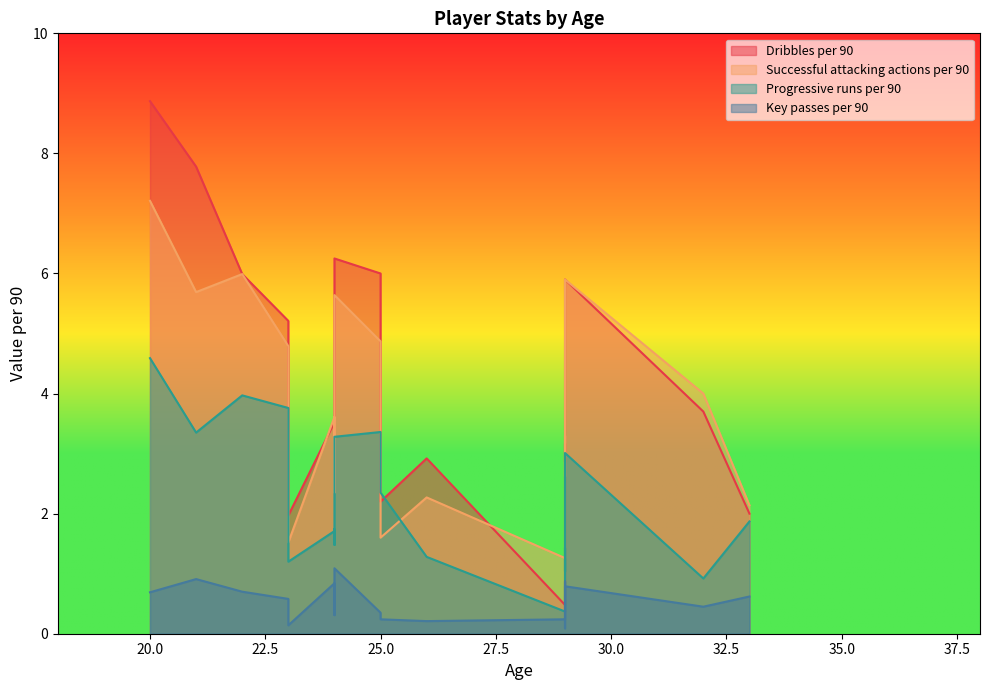

What is the sum of the Successful attacking actions per 90 values at 32 and 26?

6.3